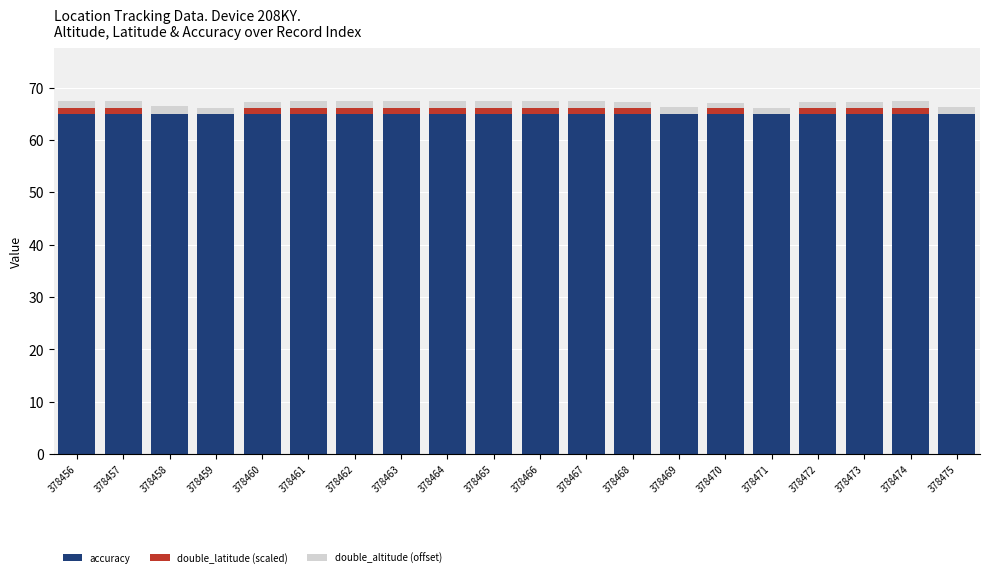

Count the number of data series in this chart.

3